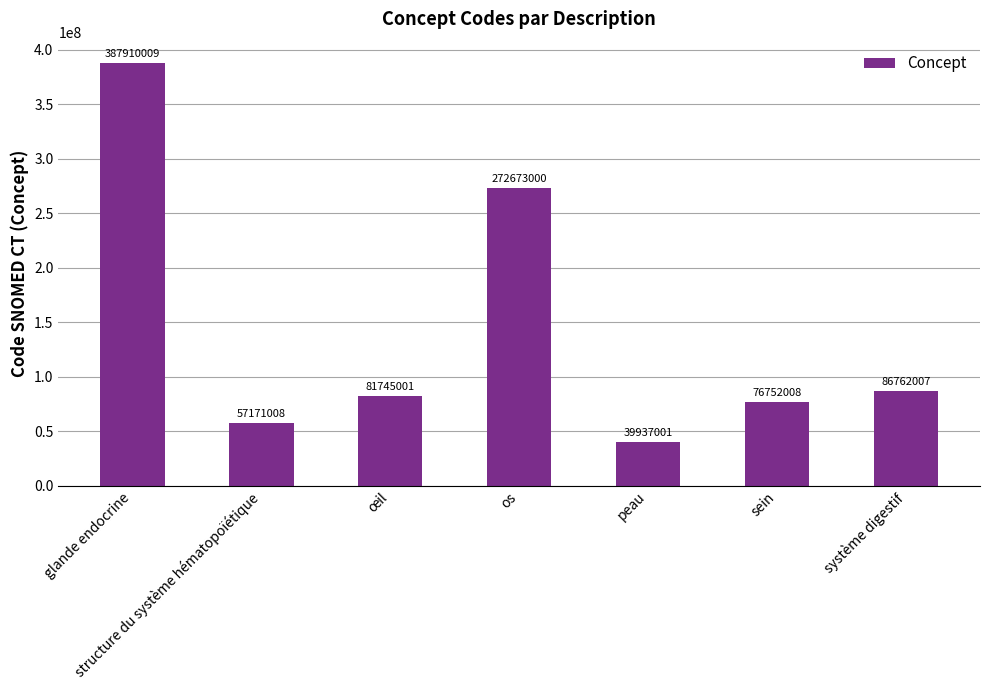

Between os and sein, which is larger?

os